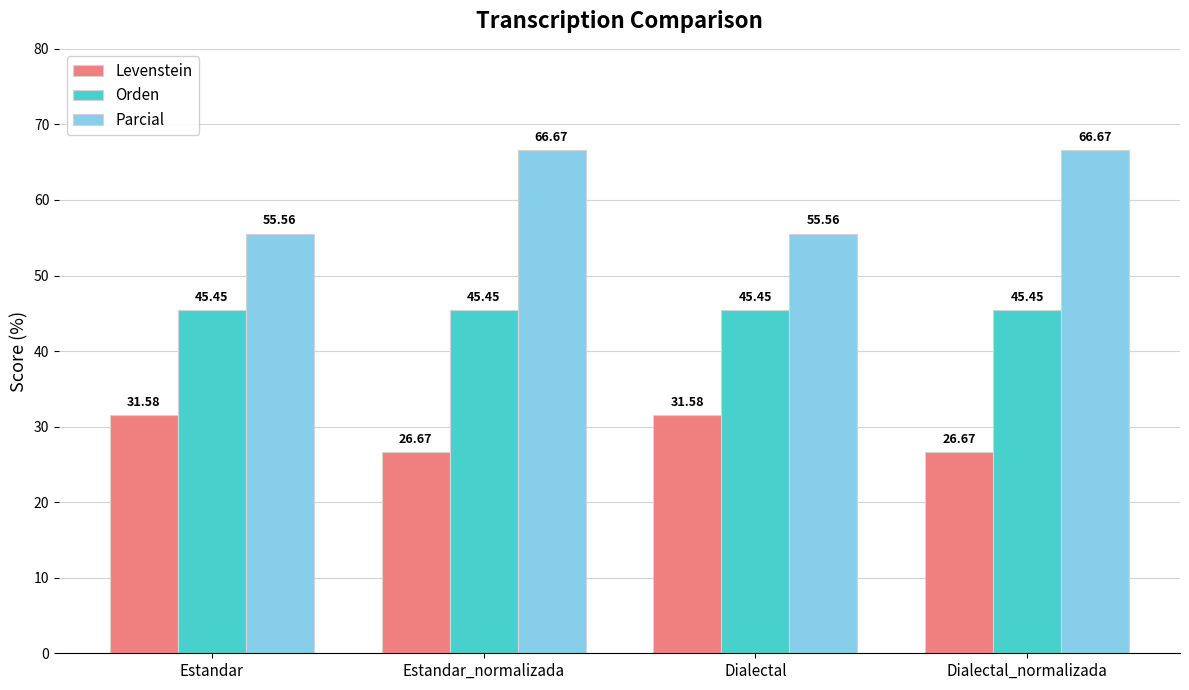

What is the label of the 4th bar from the left?

Dialectal_normalizada